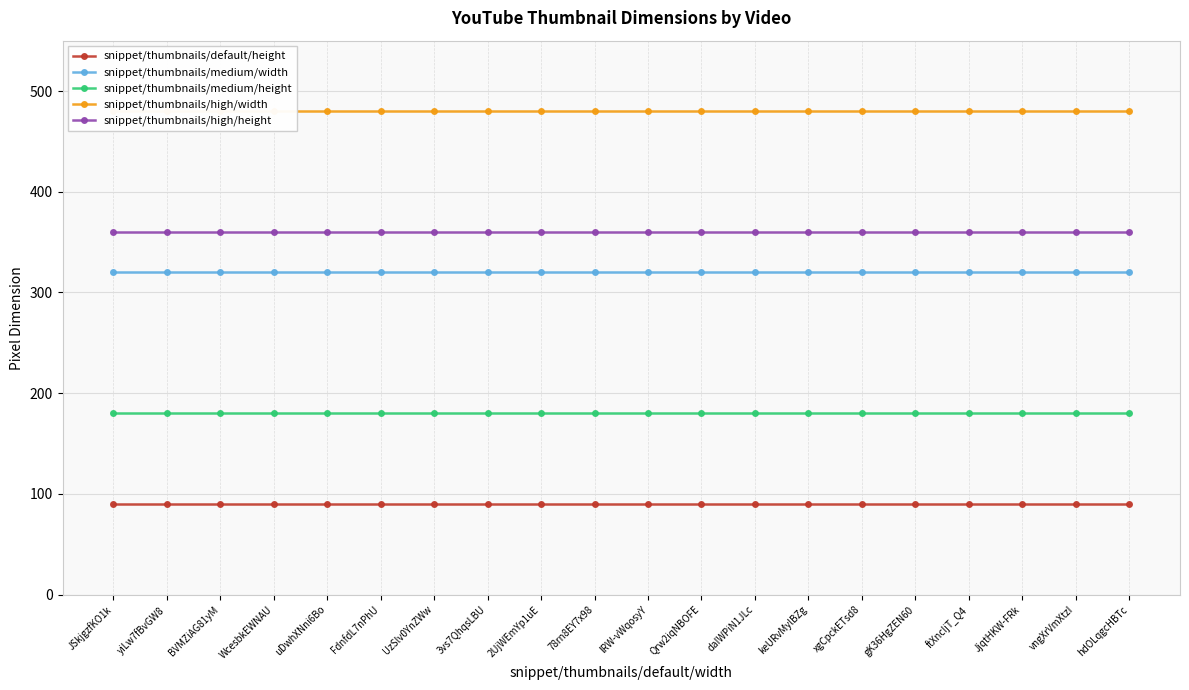

True or false: snippet/thumbnails/default/height and snippet/thumbnails/medium/width cross at least once.

False